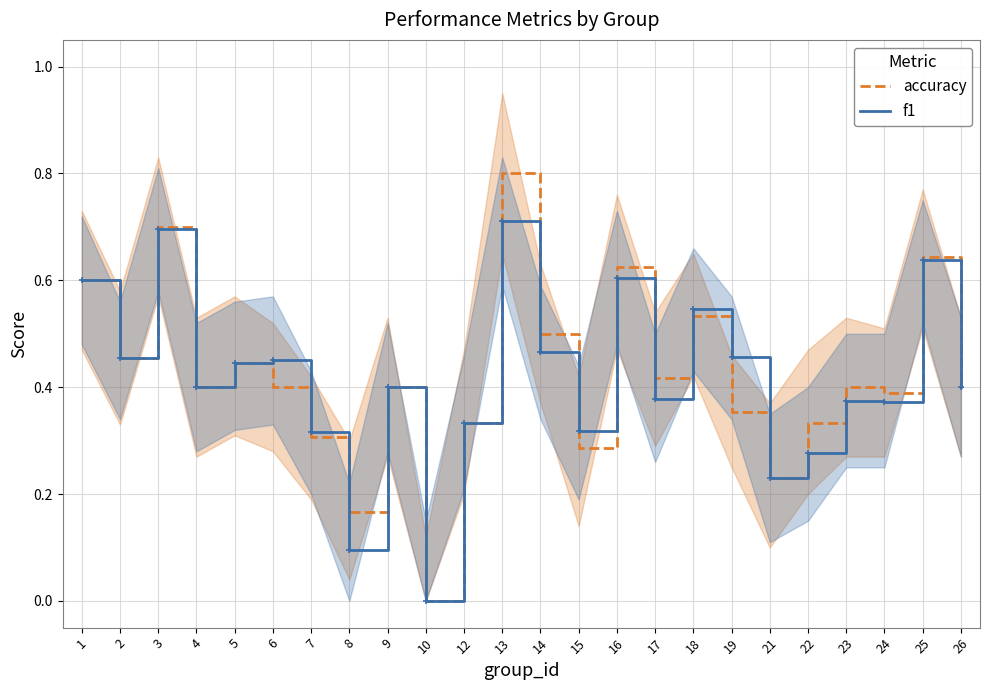

Which series has the largest total across all categories?

accuracy